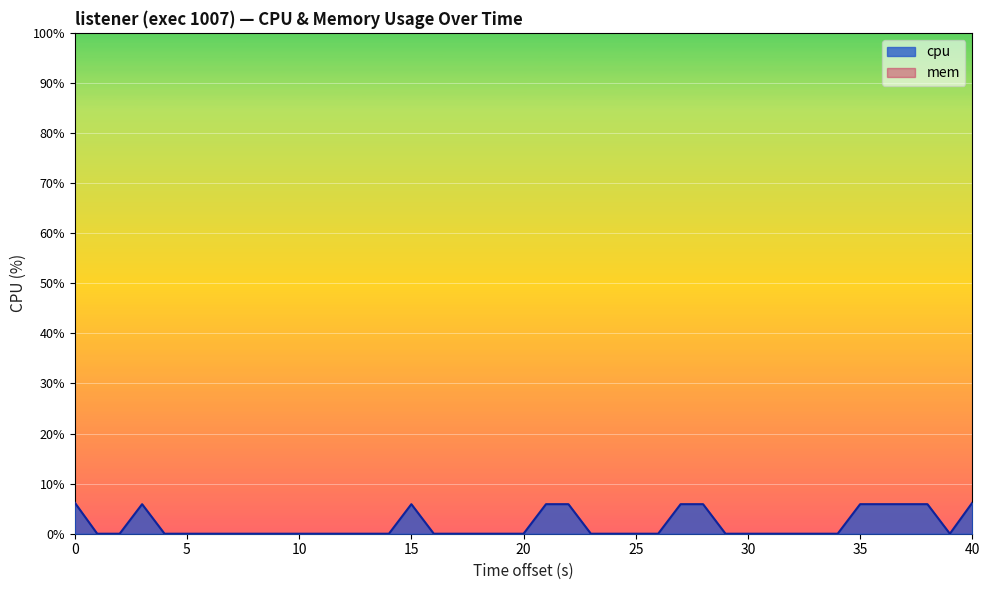

How many values exceed 0?

12